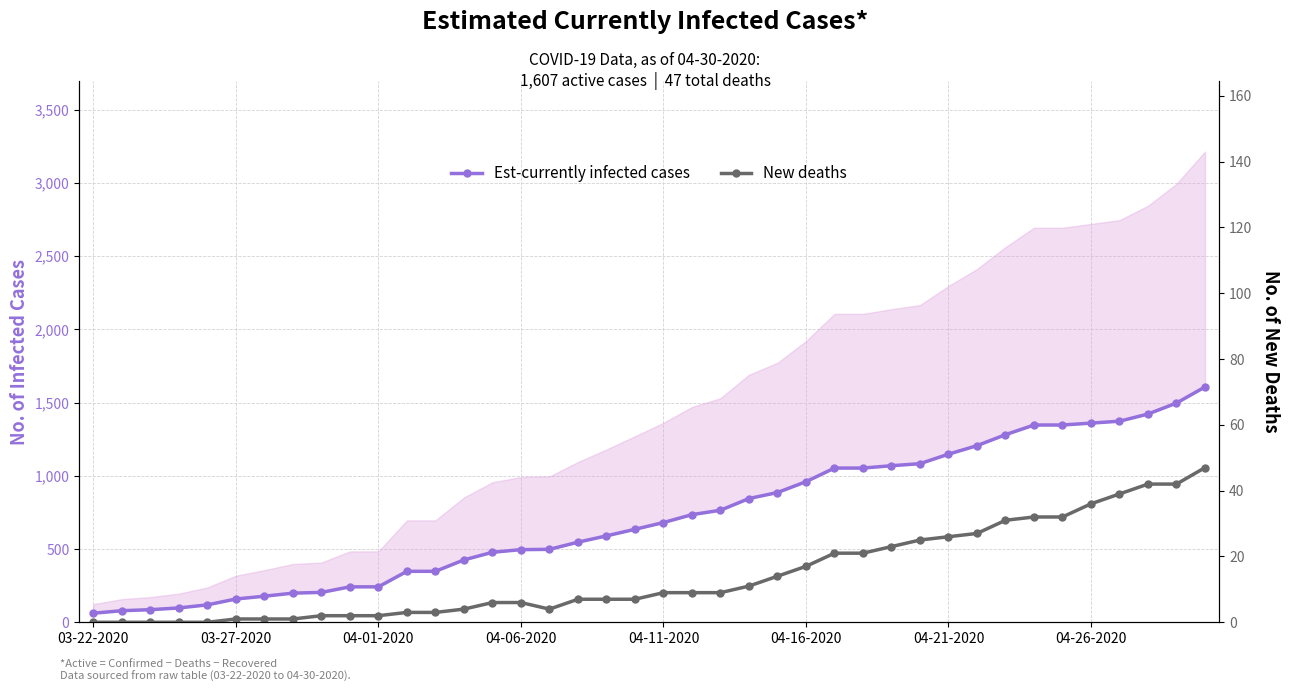

List the series in order of their overall mean, highest first.

Est-currently infected cases, New deaths